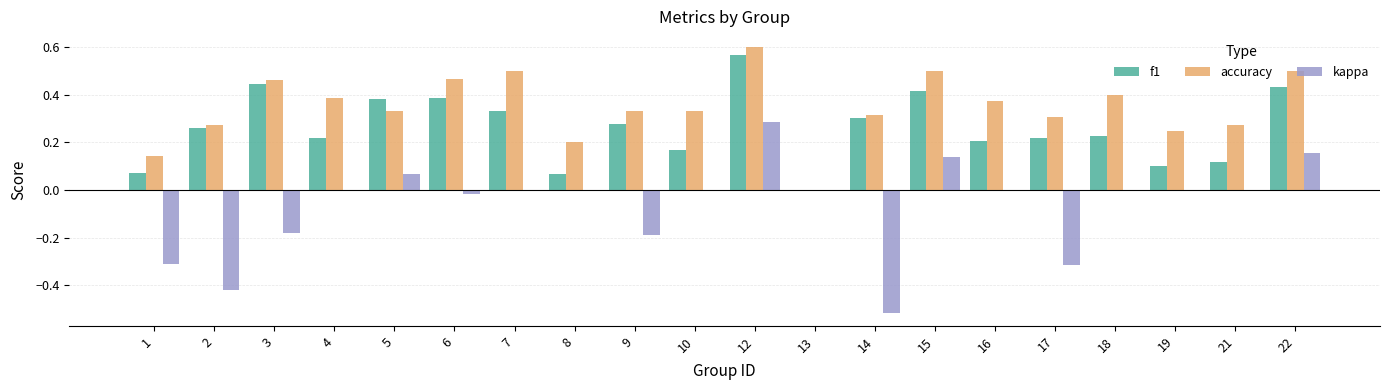

The f1 series shows 0.4 at 3. True or false?

True